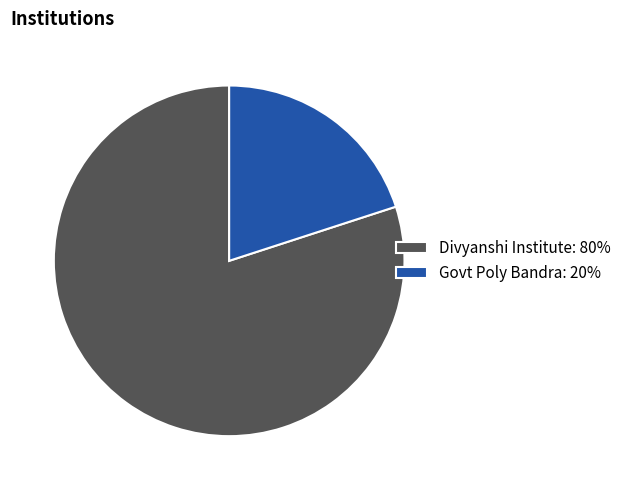

What is the majority slice?

Divyanshi Institute